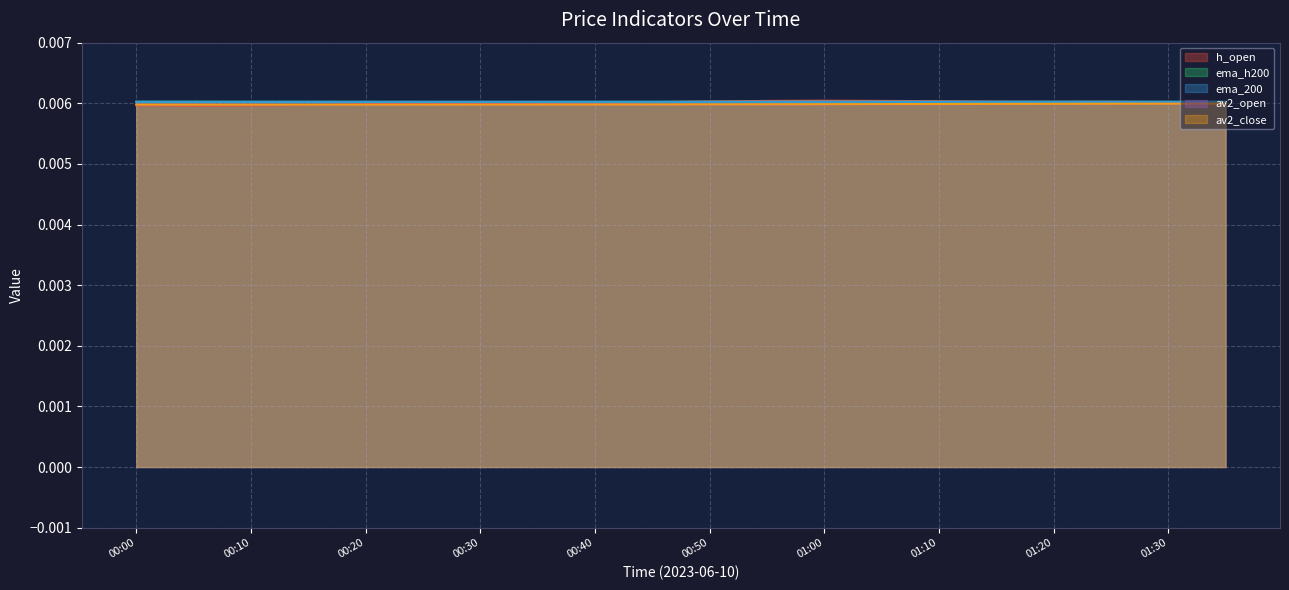

What is the sum of all ema_h200 values?

0.1